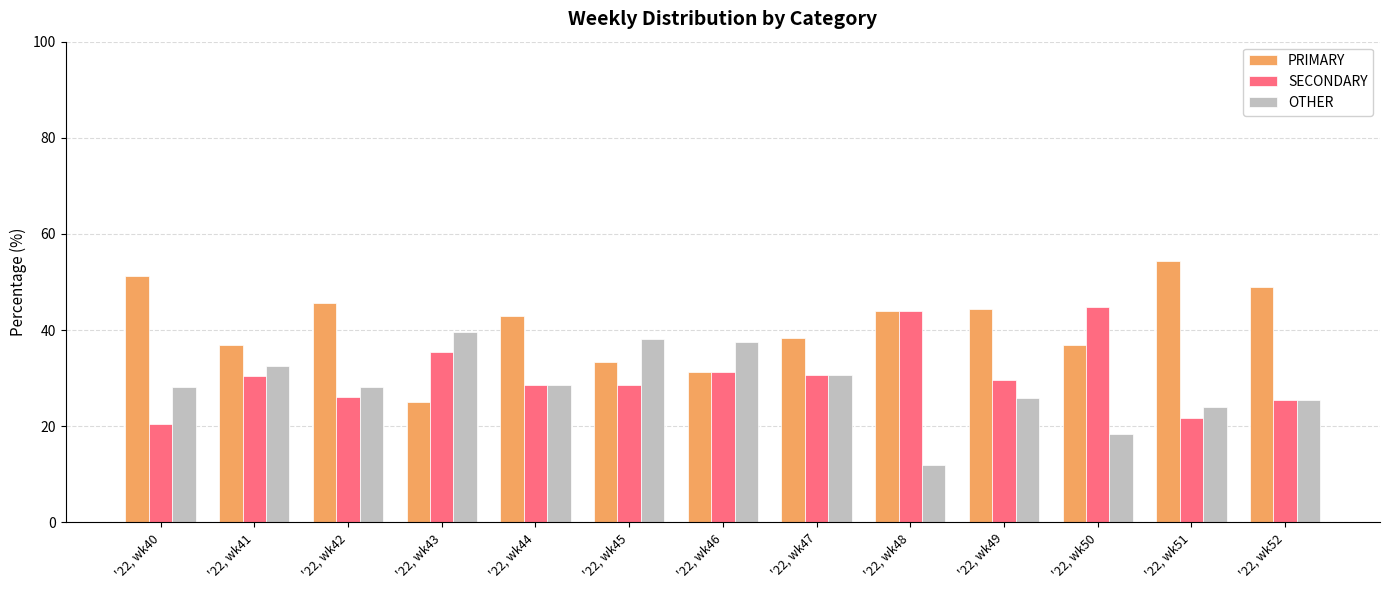

Are the bars grouped side by side (vs. stacked)?

Yes